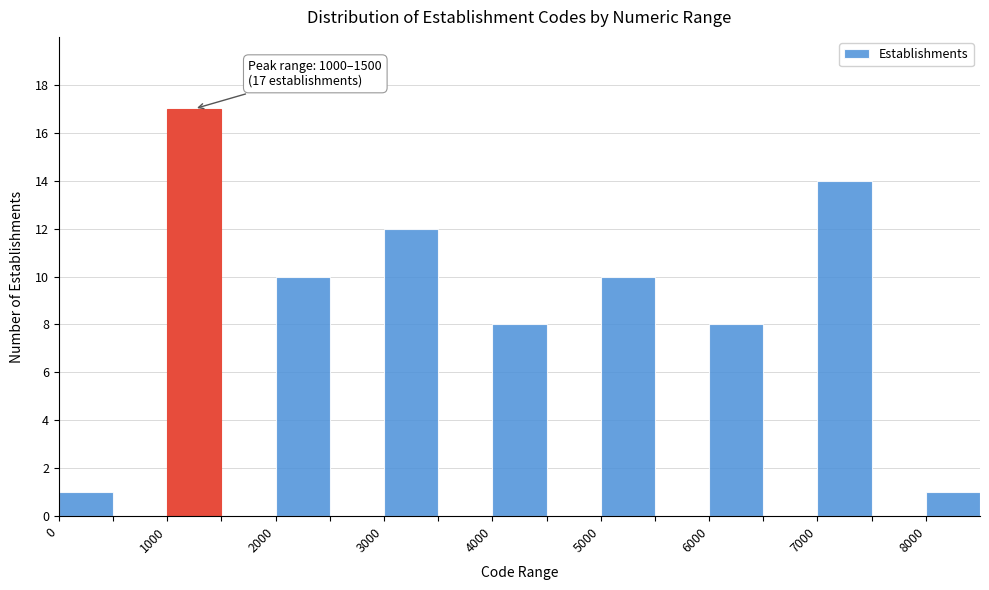

Over which range of the x-axis is the bar tallest?

1000 to 1500